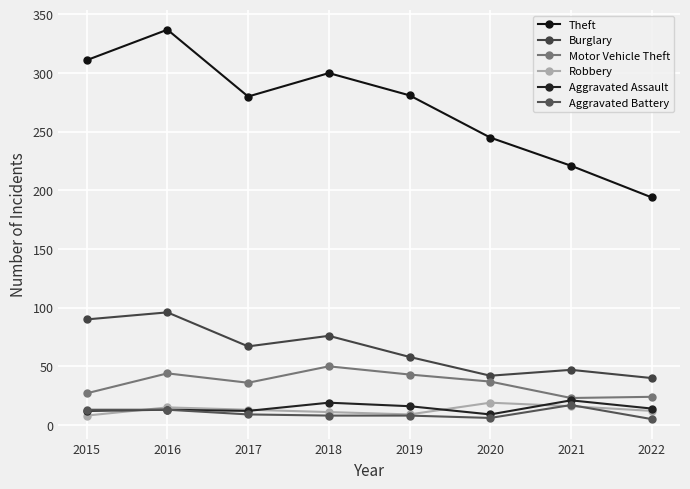

True or false: Motor Vehicle Theft and Robbery cross at least once.

False